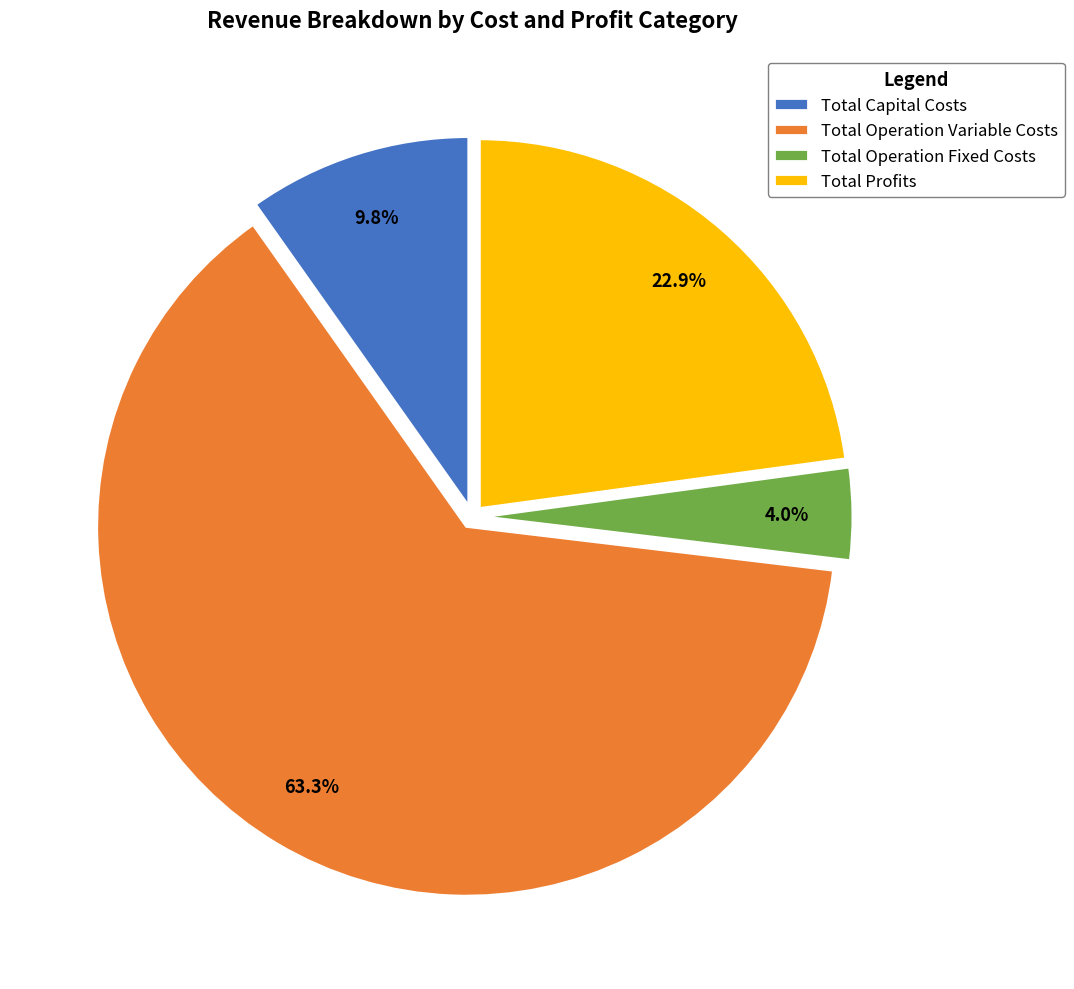

How many slices are in this pie chart?

4